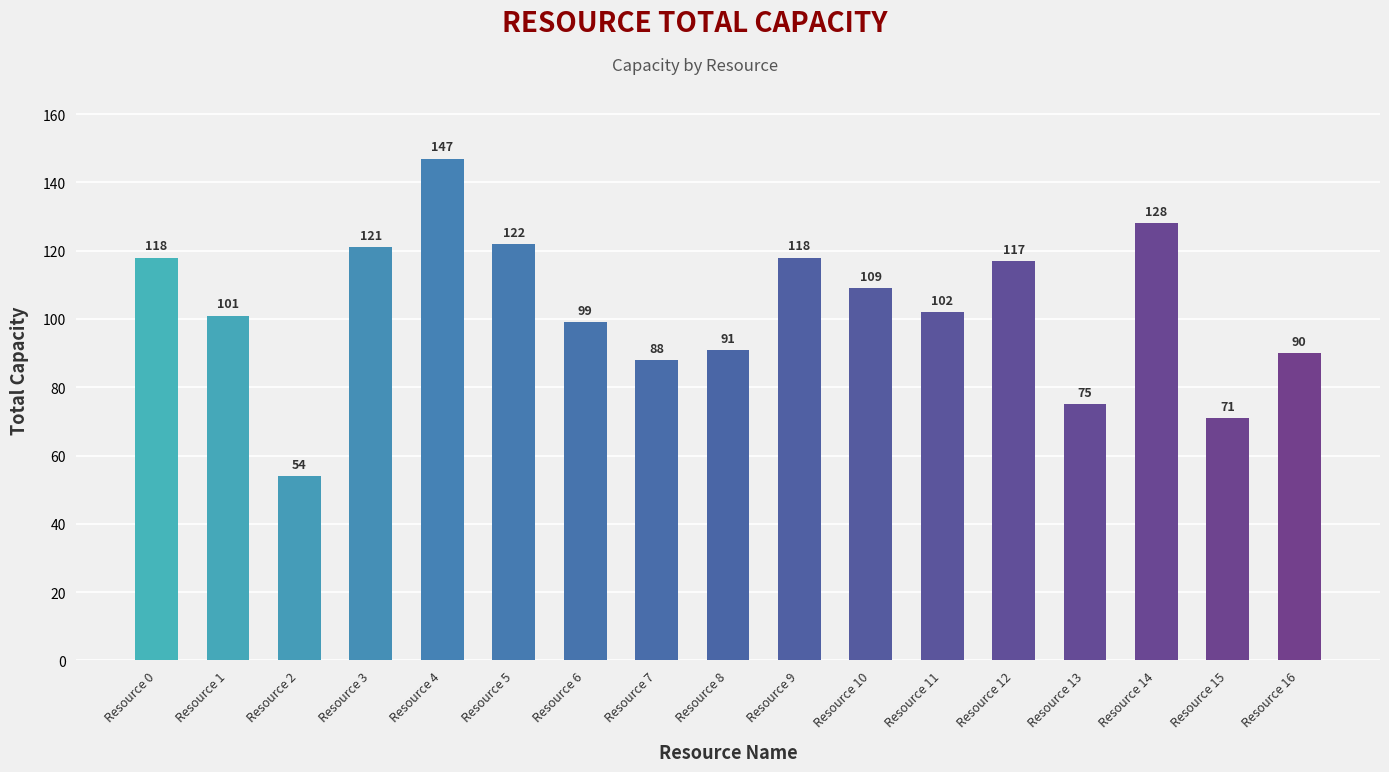

What is the difference between the maximum and second lowest values?

76